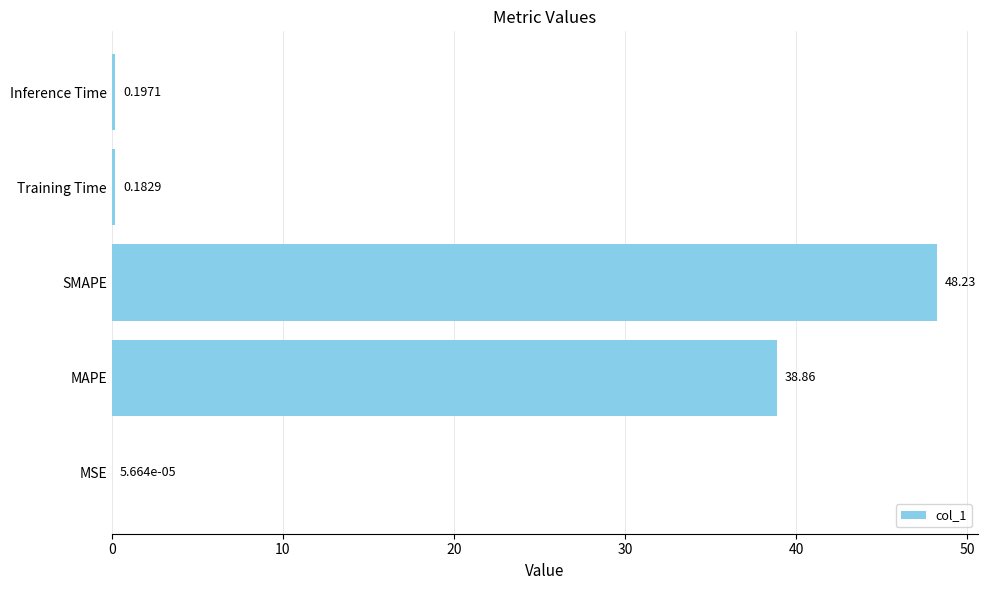

Are the bars horizontal?

Yes